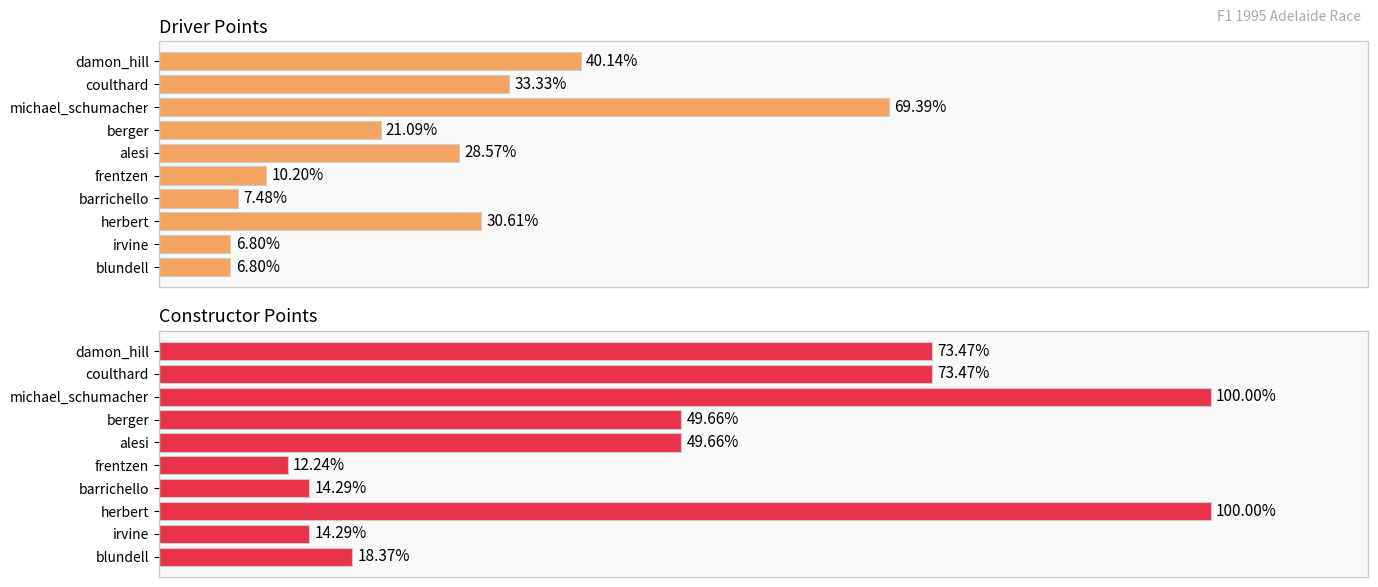

Between irvine and coulthard, which series saw the biggest shift?

constructor_points